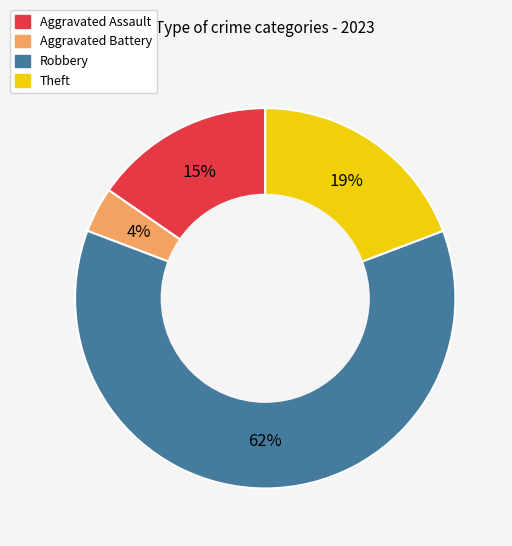

To the nearest percent, what portion does Robbery represent?

62%